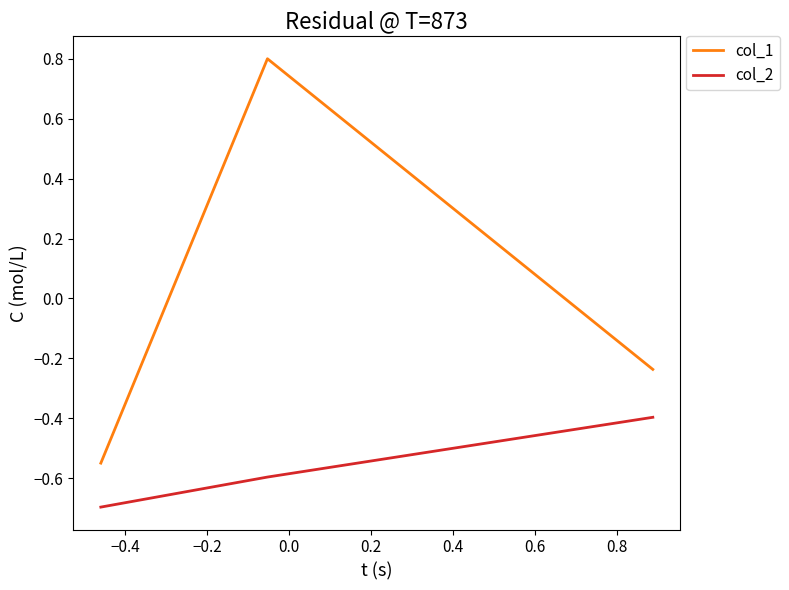

What is the smallest value displayed?

-0.7